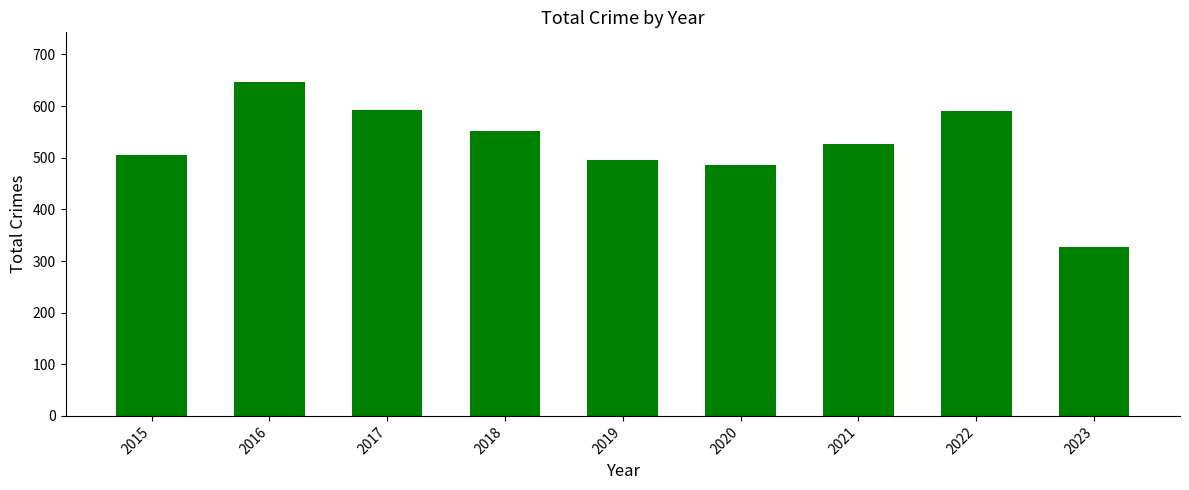

What is the ratio of the value at 2017 to the value at 2016?

0.9